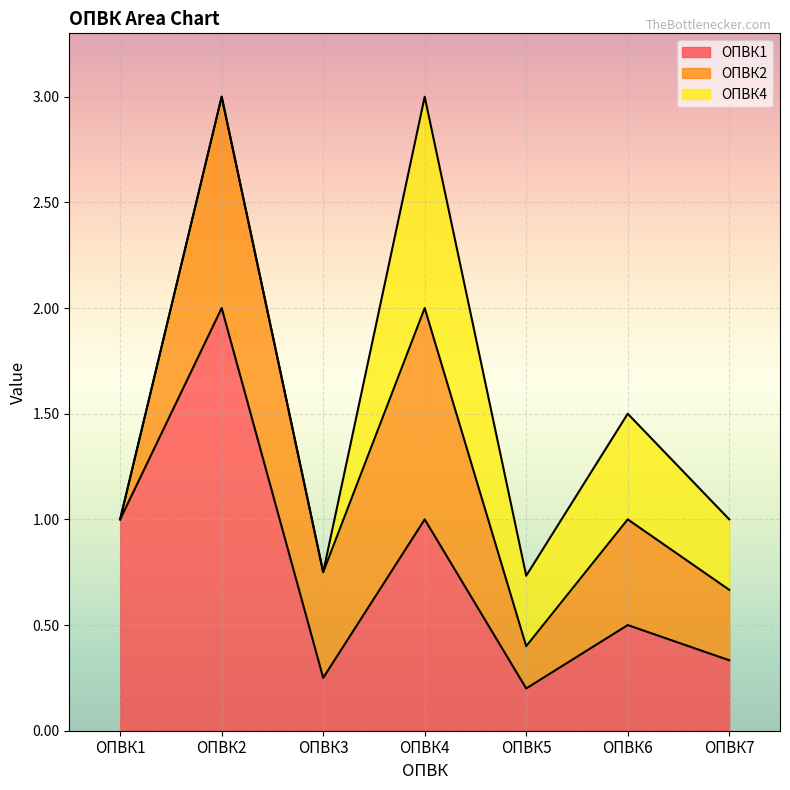

Is the value of ОПВК2 at ОПВК2 greater than the value of ОПВК4 at ОПВК7?

Yes